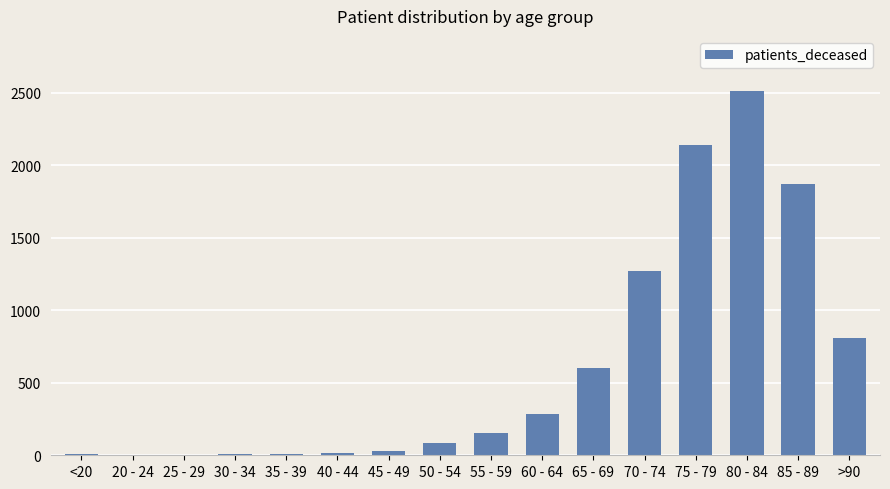

What is the greatest value displayed?

2515